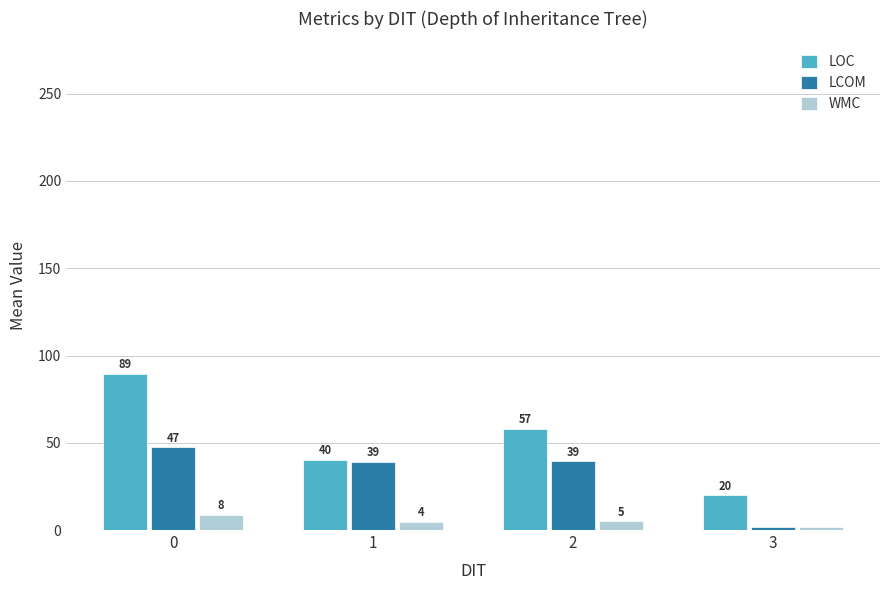

Is the value of LOC at 1 greater than the value of WMC at 0?

Yes